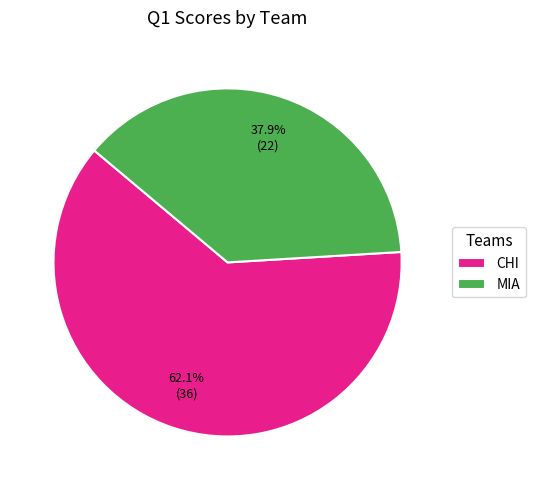

To the nearest percent, what is the average slice percentage?

50%